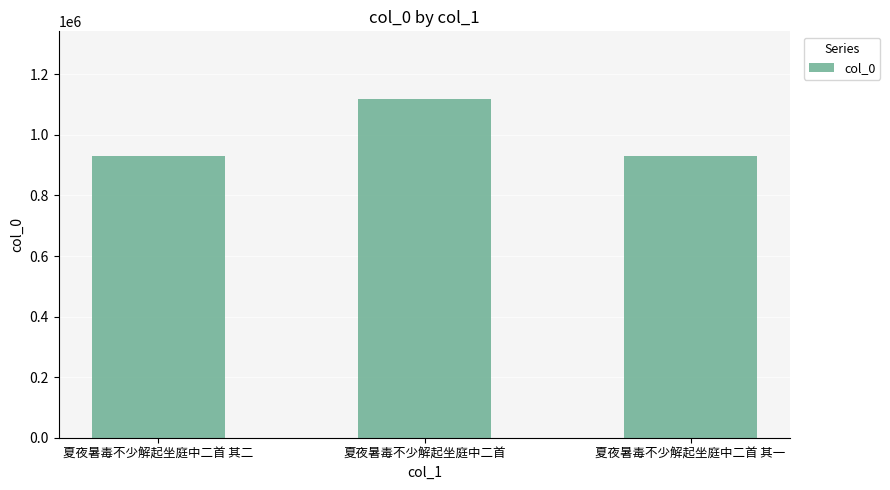

Is it true that the value at 夏夜暑毒不少解起坐庭中二首 其二 is 1340405?

False